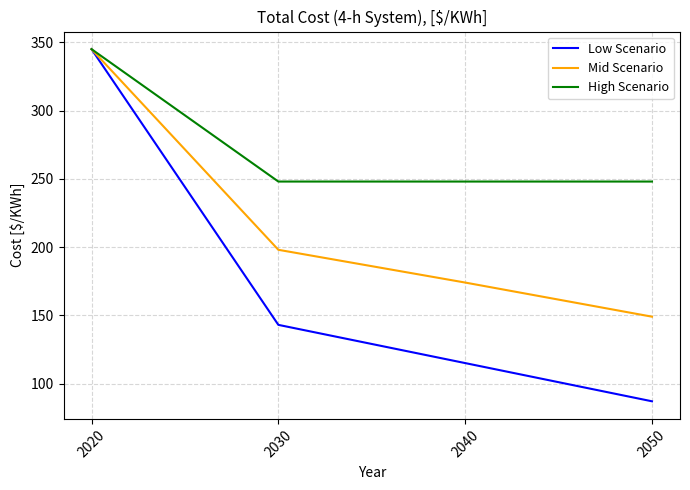

True or false: Low Scenario has a value of 48 at 2050.

False